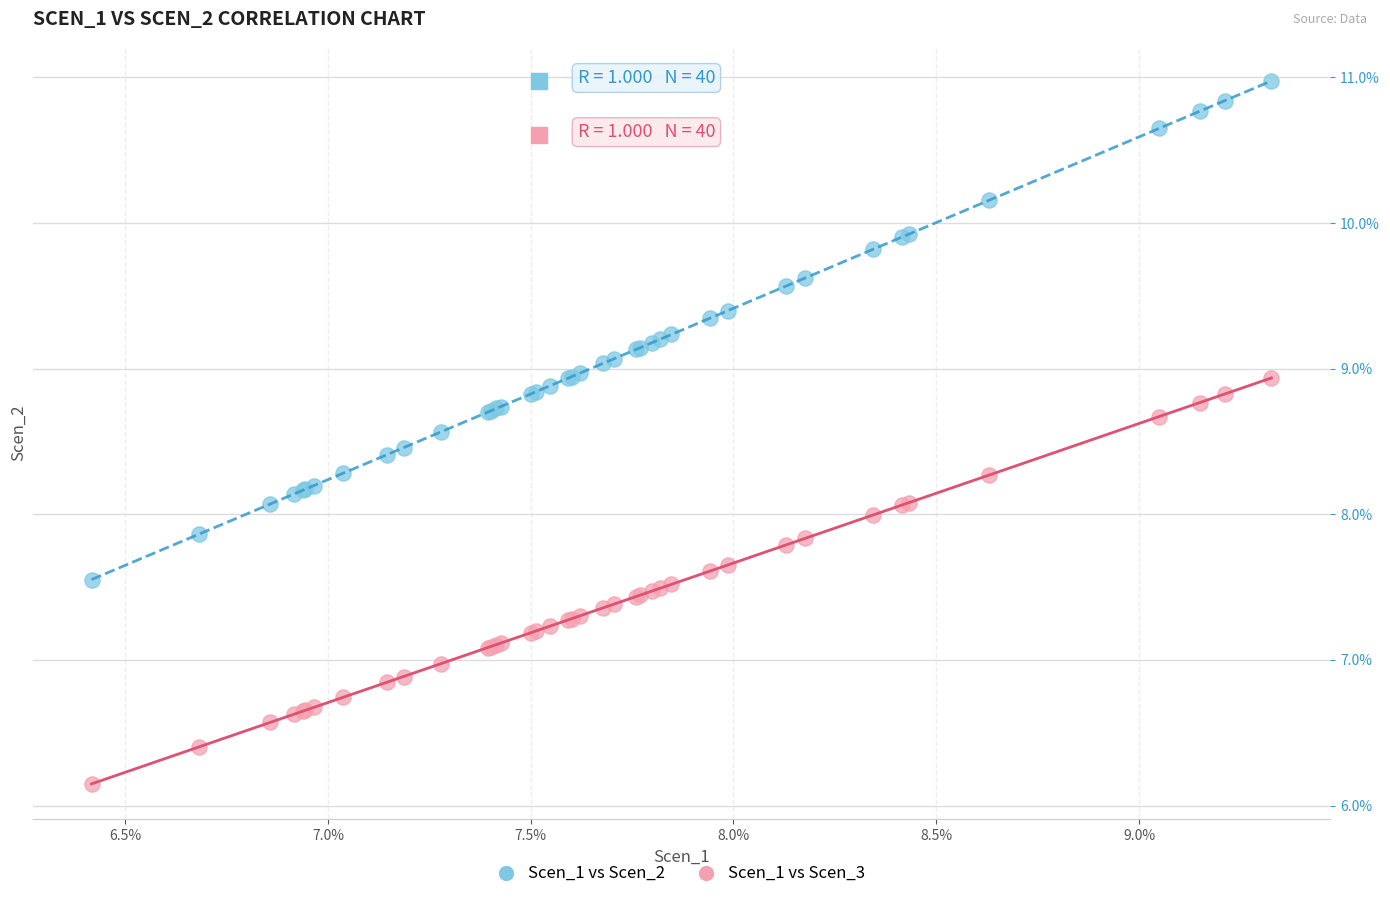

What are all the series names shown in the legend?

Scen_1 vs Scen_2, Scen_1 vs Scen_3